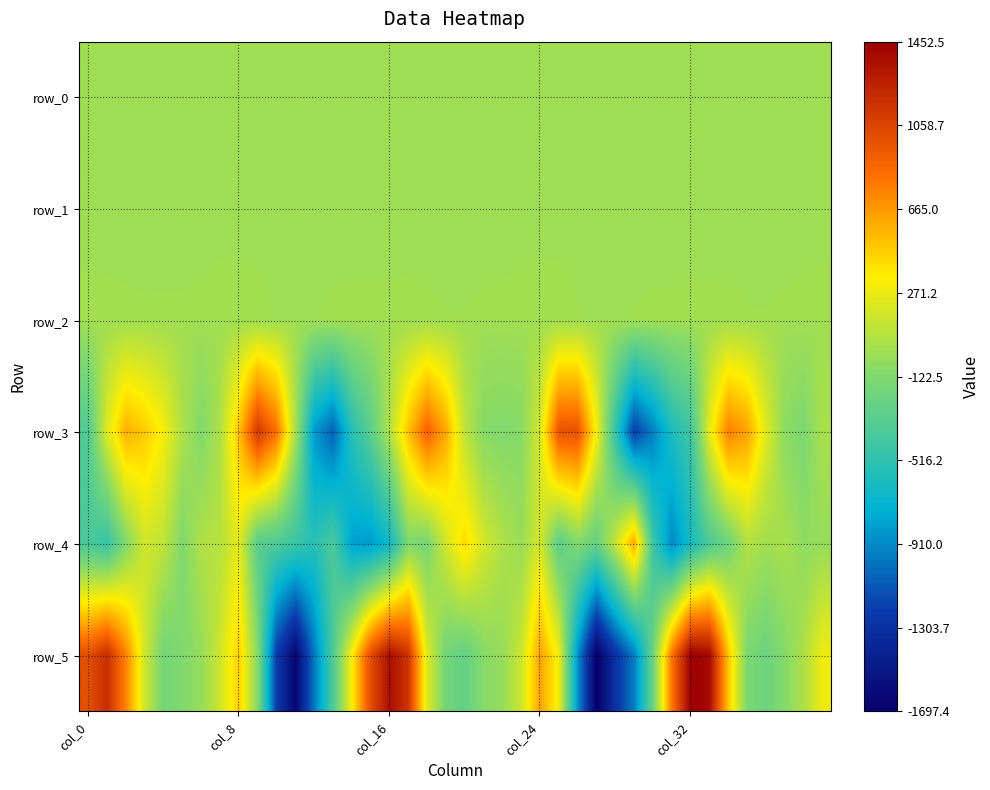

What is the average value of the row_1 series?

-0.4